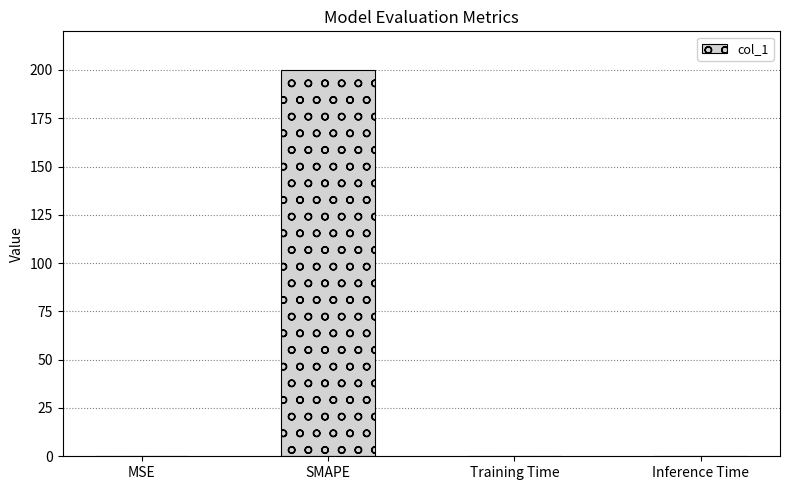

Which category has the highest value across all series?

SMAPE